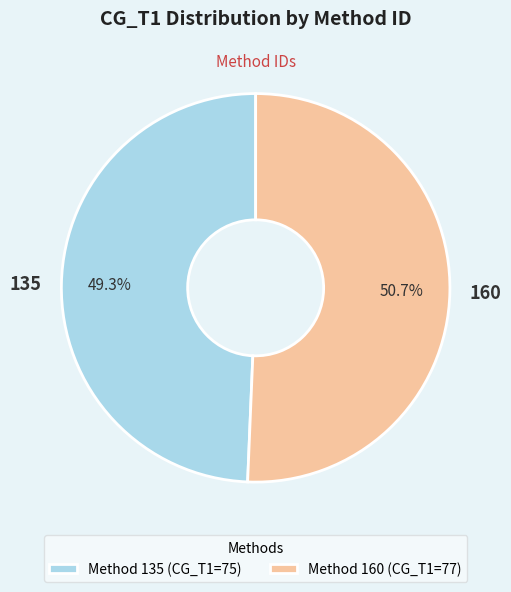

How many segments does this pie chart have?

2